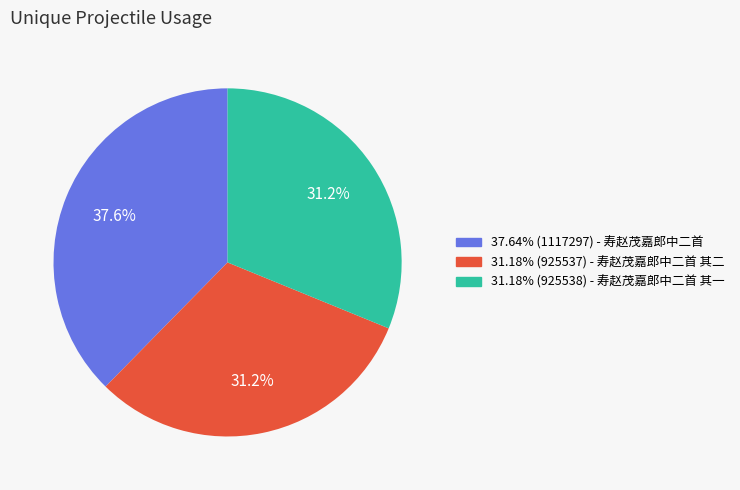

Count the number of slices in the pie.

3